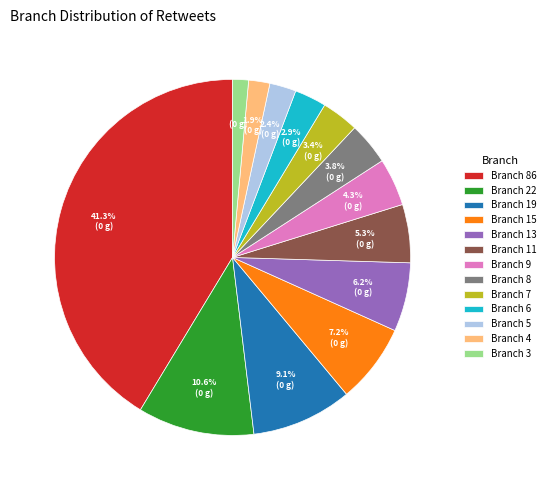

Between Branch 15 and Branch 22, which is larger?

Branch 22